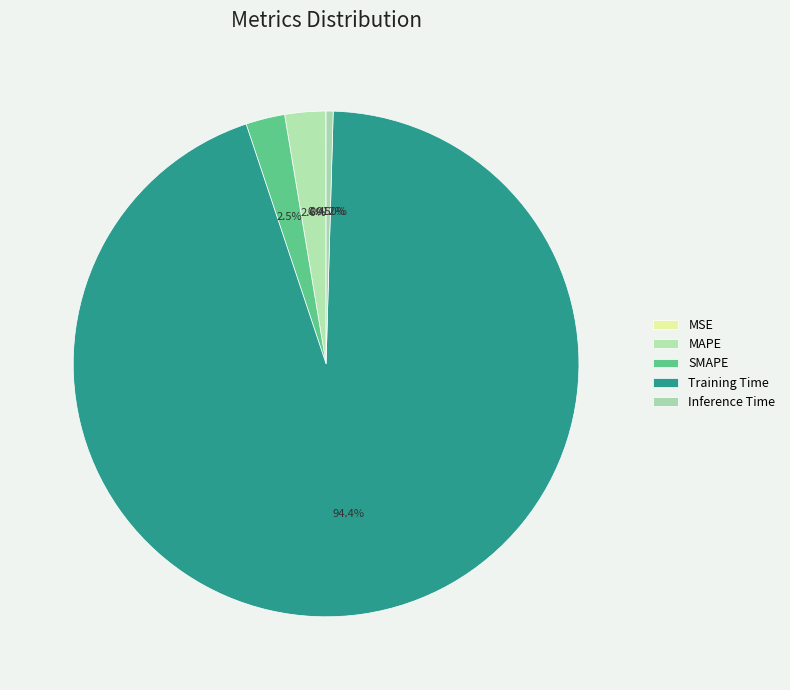

What is the change in value from MSE to SMAPE?

+0.1